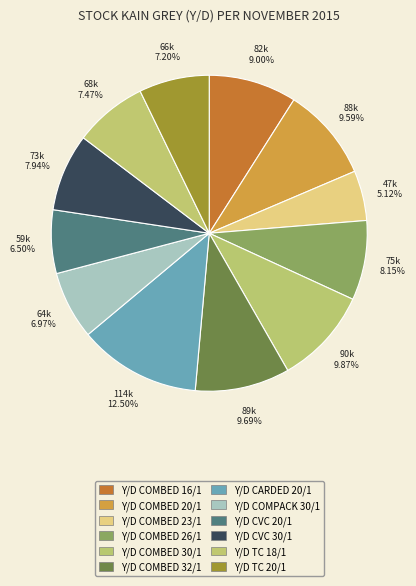

True or false: Y/D CVC 30/1 accounts for 8% of the total.

True